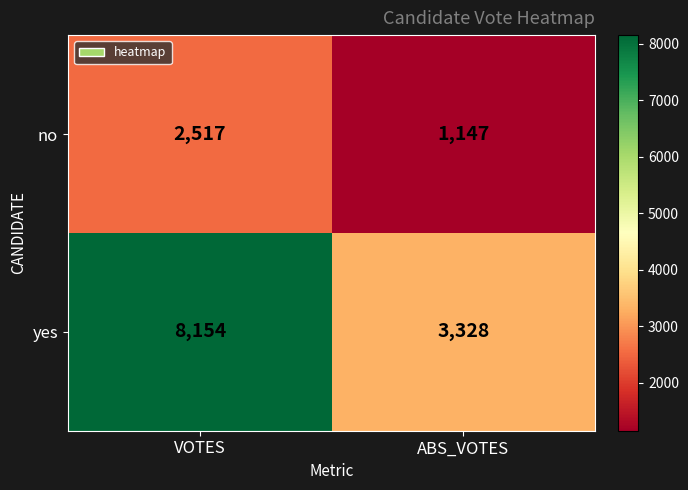

What is the difference between the no values at ABS_VOTES and VOTES?

1370